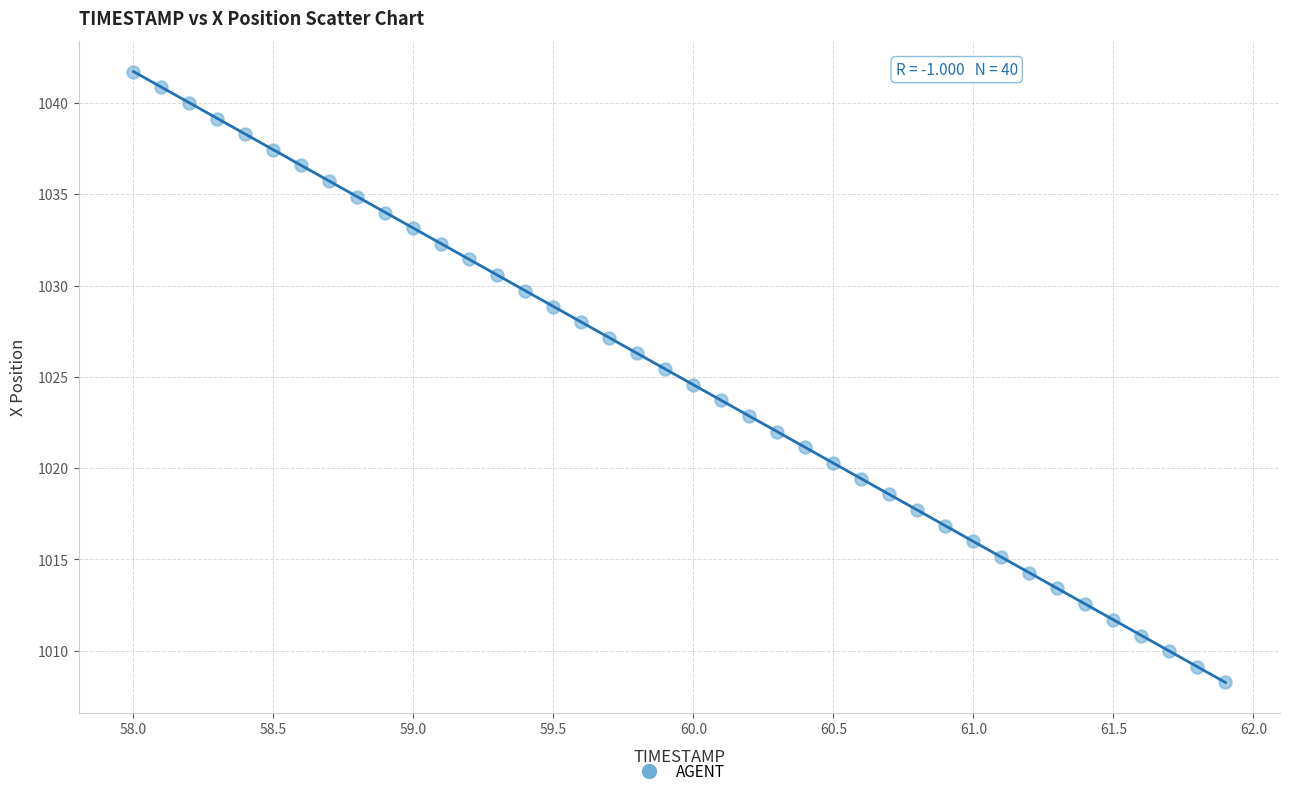

What is the range of X values (max minus min)?

3.9